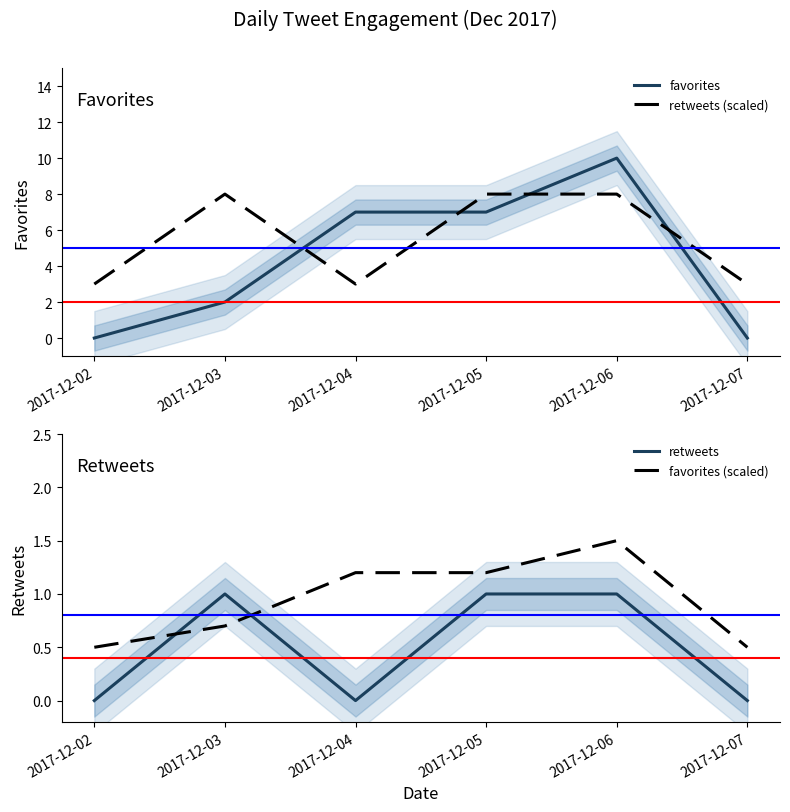

The retweets series shows 0.3 at 2017-12-05. True or false?

False